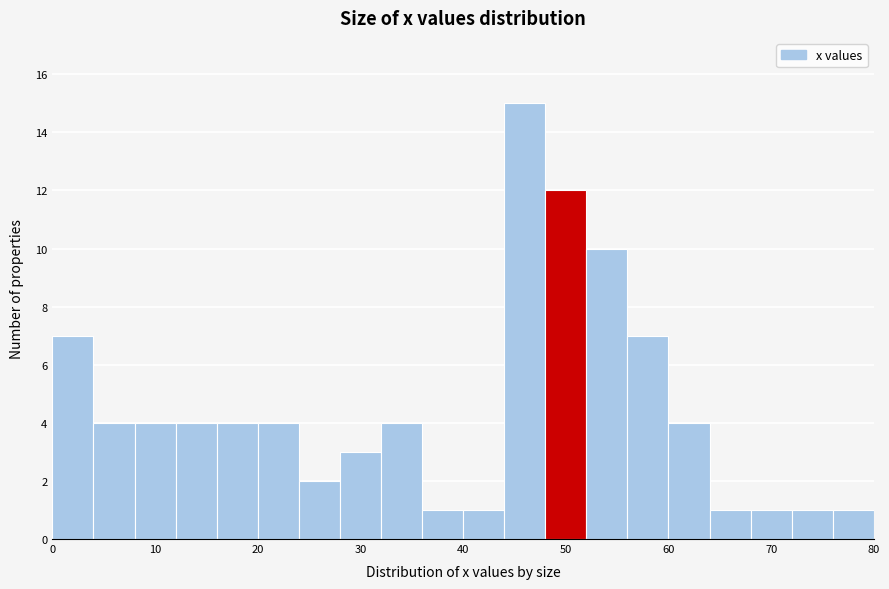

Reading left to right, transcribe this chart: for each bar, give the range it covers on the x-axis and its height. The values are not printed on the chart, so give them approximately, as read against the axis.

0 to 4: 7
4 to 8: 4
8 to 12: 4
12 to 16: 4
16 to 20: 4
20 to 24: 4
24 to 28: 2
28 to 32: 3
32 to 36: 4
36 to 40: 1
40 to 44: 1
44 to 48: 15
48 to 52: 12
52 to 56: 10
56 to 60: 7
60 to 64: 4
64 to 68: 1
68 to 72: 1
72 to 76: 1
76 to 80: 1